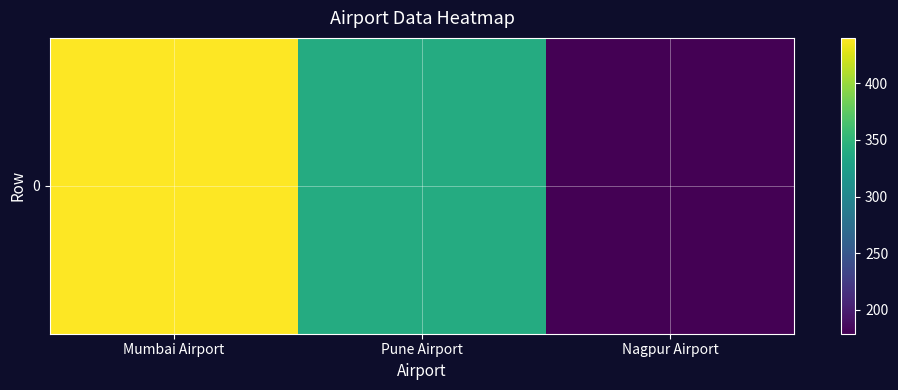

The chart shows a value of 314 at Nagpur Airport. True or false?

False